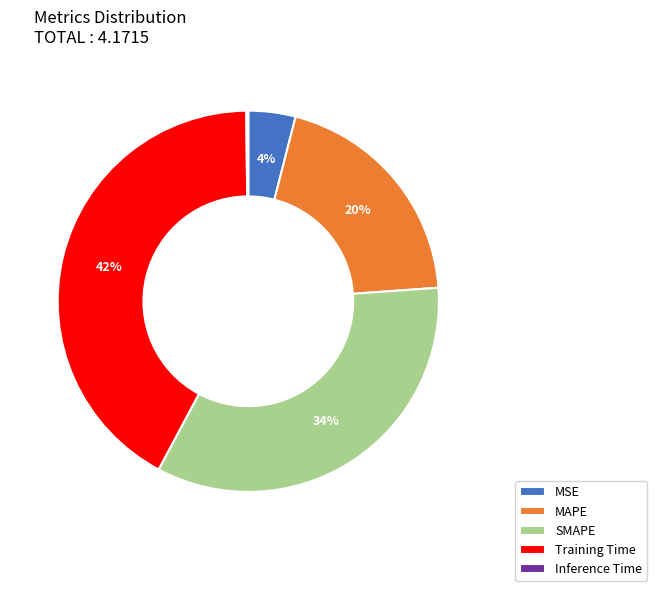

What is the largest slice in the pie chart?

Training Time